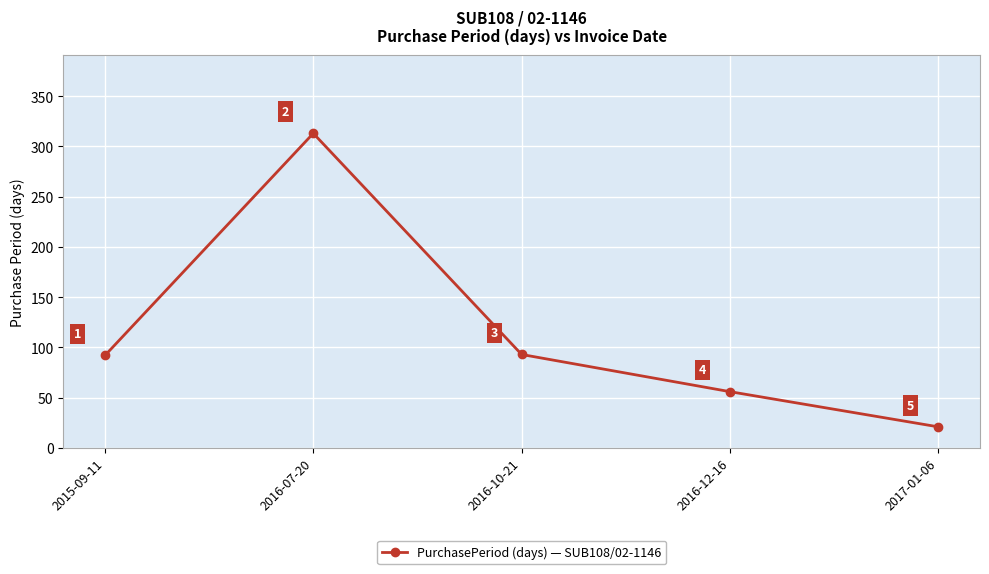

List the labels in order of value, largest first.

2016-07-20, 2016-10-21, 2015-09-11, 2016-12-16, 2017-01-06